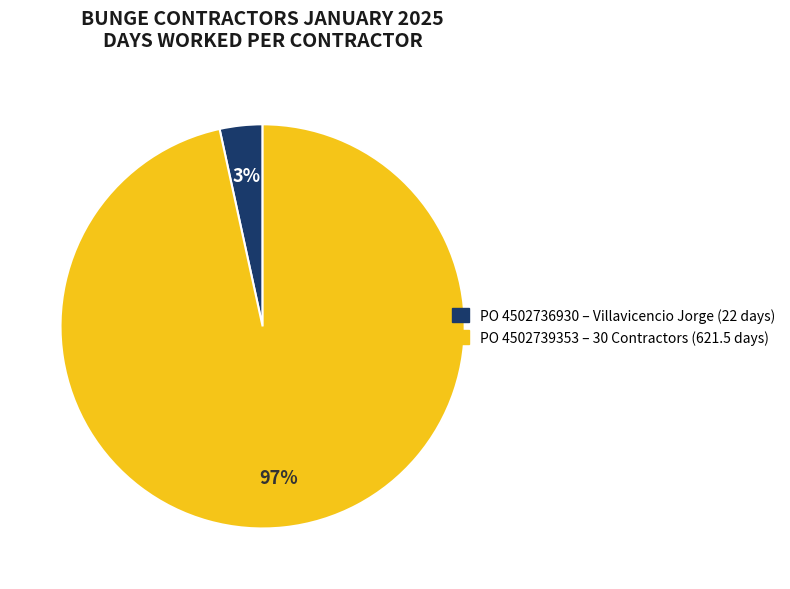

To the nearest percent, what is the average slice percentage?

50%